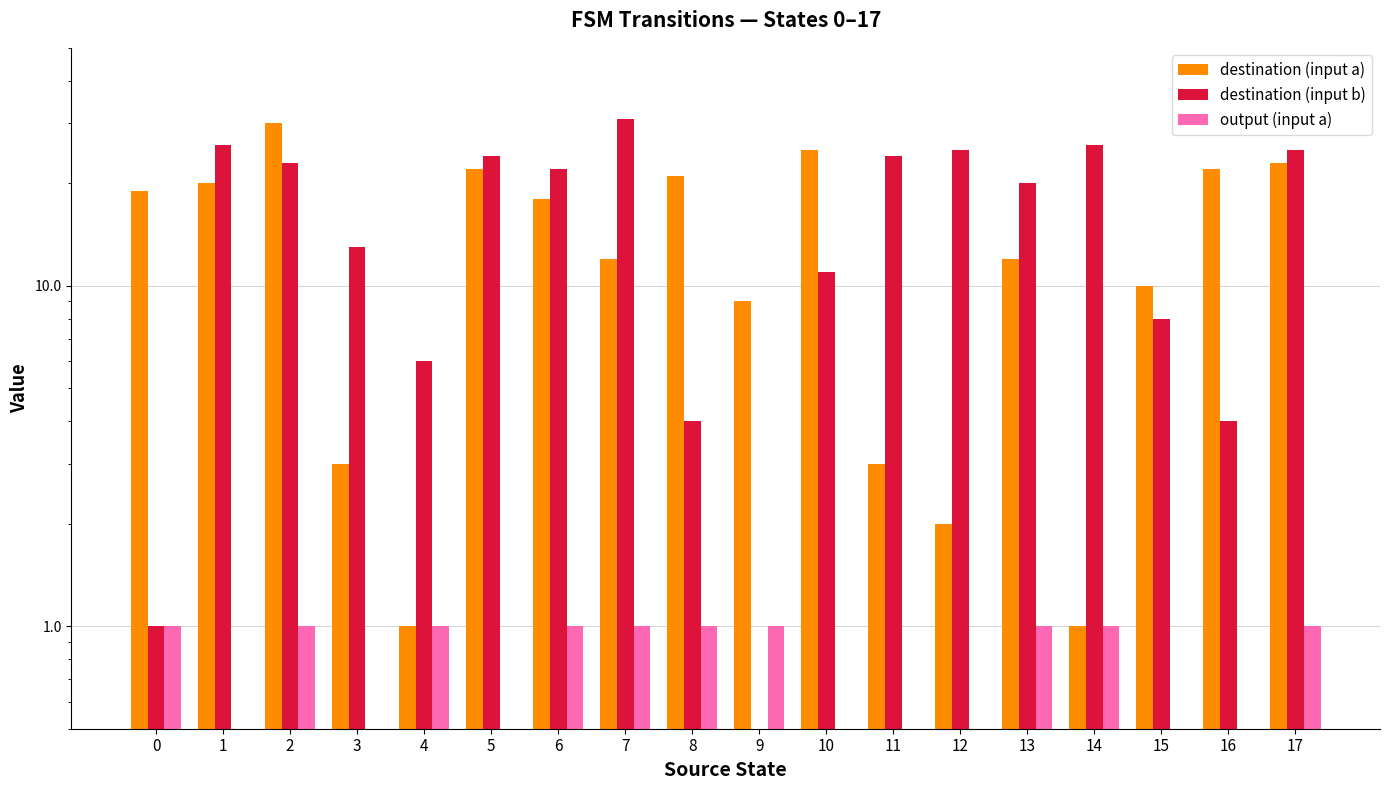

Reading right to left, transcribe all the data shown in this chart.

destination (input a): 23	22	10	1	12	2	3	25	9	21	12	18	22	1	3	30	20	19
destination (input b): 25	4	8	26	20	25	24	11	0	4	31	22	24	6	13	23	26	1
output (input a): 1	0	0	1	1	0	0	0	1	1	1	1	0	1	0	1	0	1